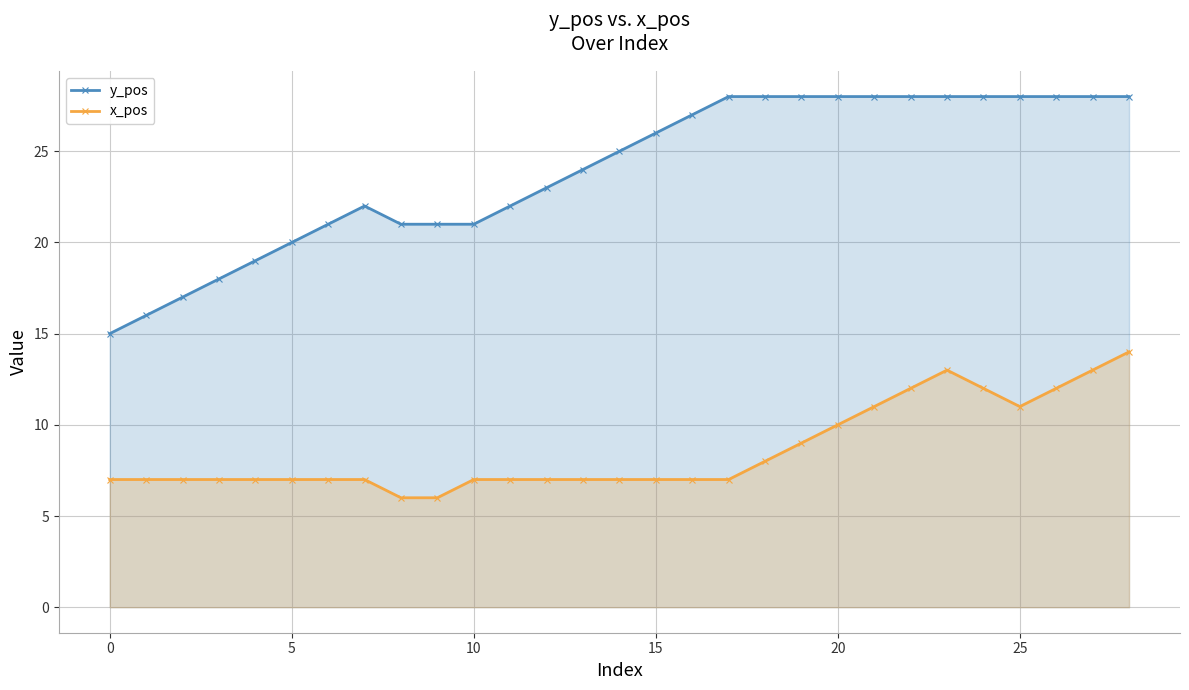

Where is x_pos nearest to the value 10?

20